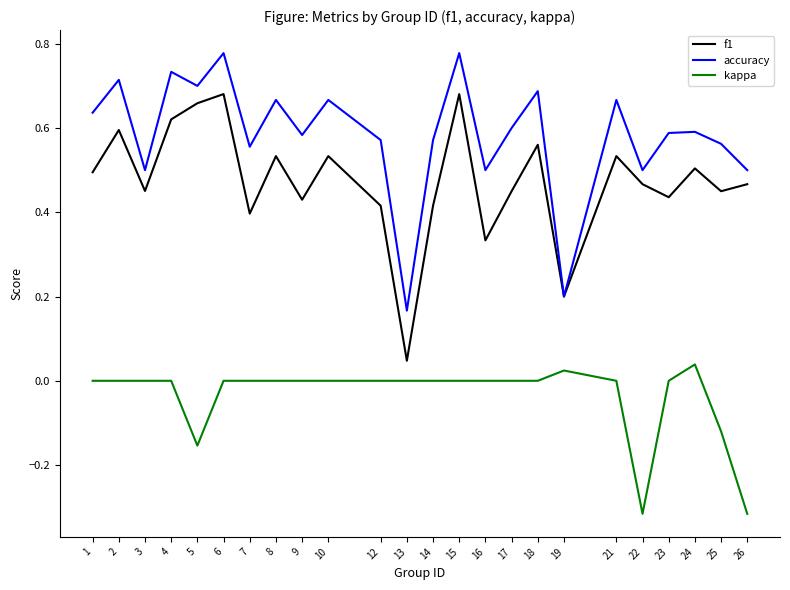

Which category has the highest value in the kappa series?

24